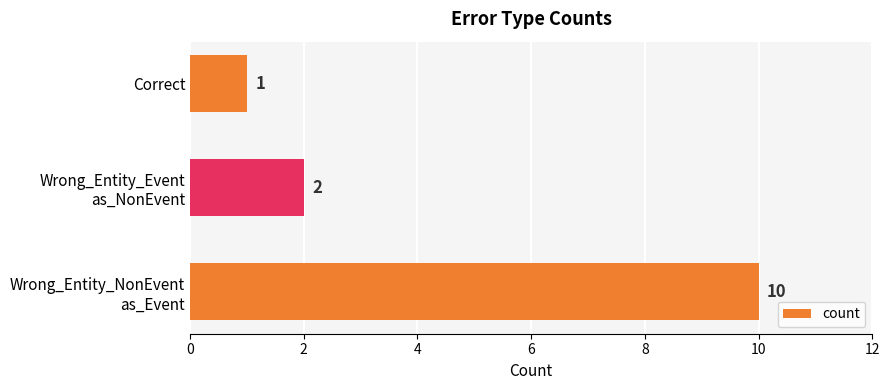

Rank the categories by value from lowest to highest.

Correct, Wrong_Entity_Event
as_NonEvent, Wrong_Entity_NonEvent
as_Event